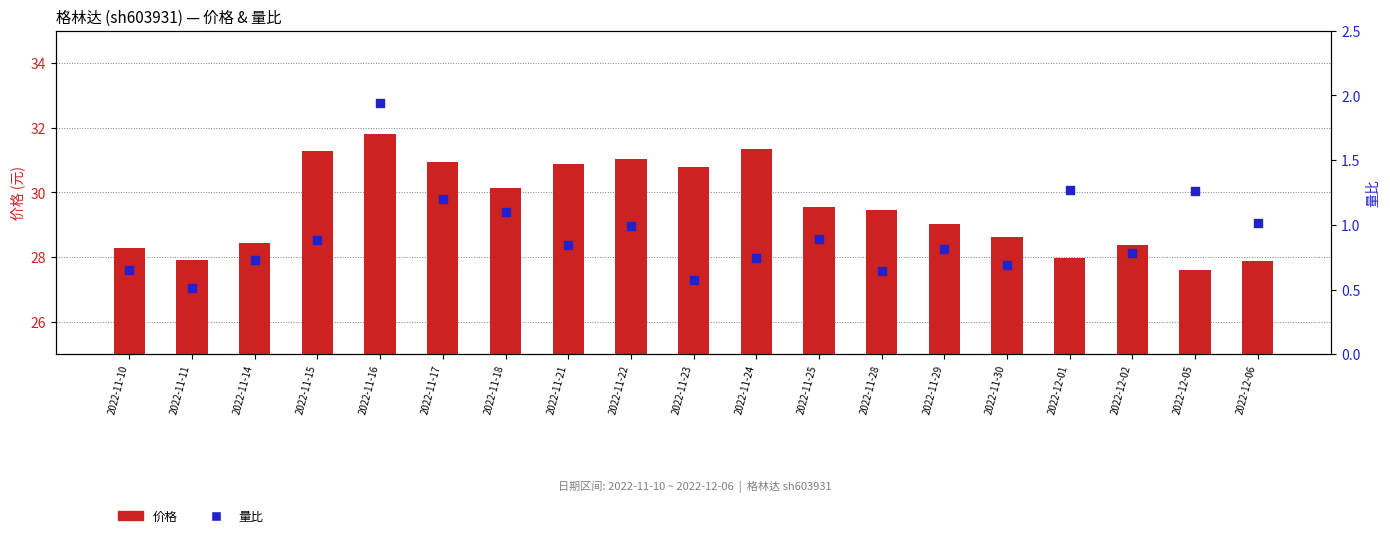

Which series reaches the minimum Y coordinate?

量比